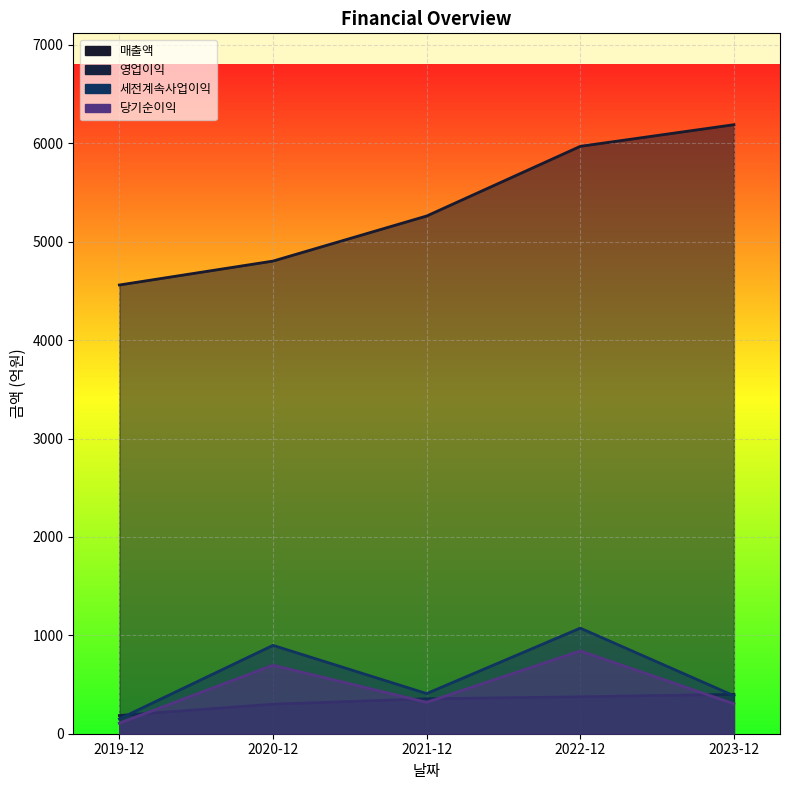

What is the minimum value shown in the chart?

107